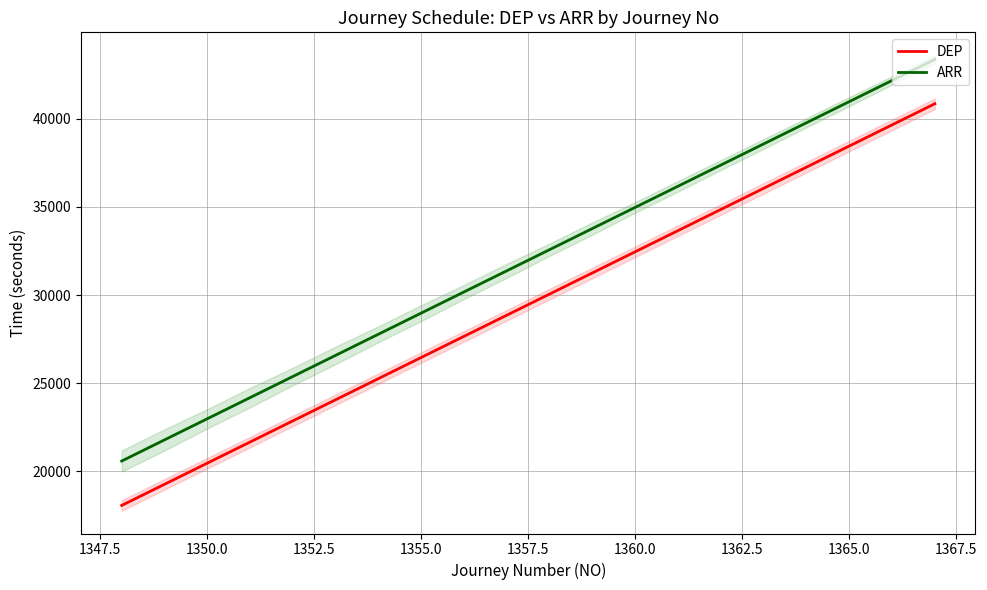

Reading left to right, what are all the values shown in this chart?

DEP: 18060	19260	20460	21660	22860	24060	25260	26460	27660	28860	30060	31260	32460	33660	34860	36060	37260	38460	39660	40860
ARR: 20580	21780	22980	24180	25380	26580	27780	28980	30180	31380	32580	33780	34980	36180	37380	38580	39780	40980	42180	43380